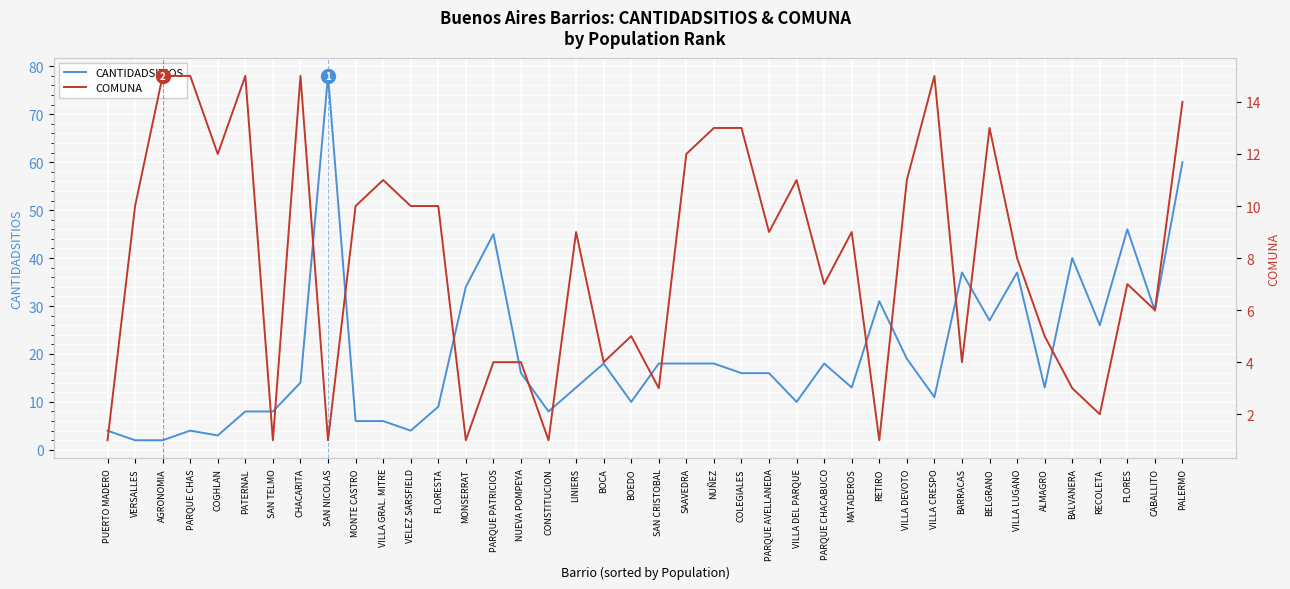

At which category does CANTIDADSITIOS reach its first local valley?

COGHLAN